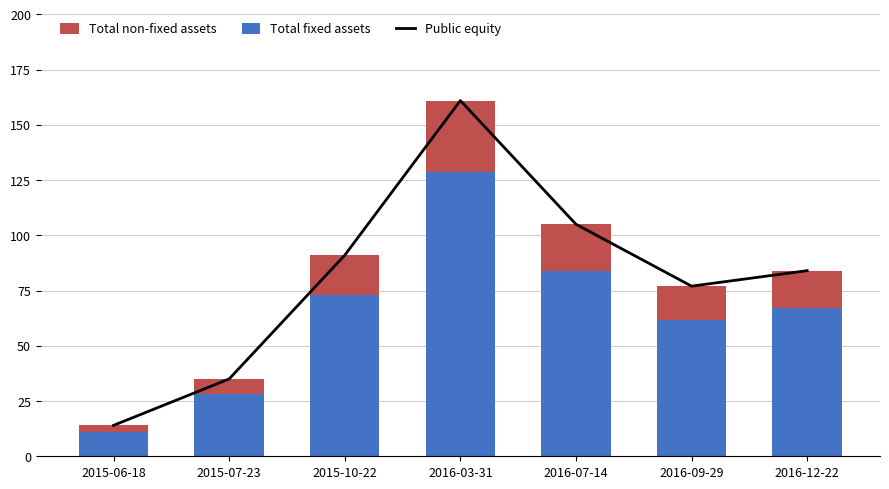

What is the approximate value of Public equity at 2015-07-23?

35.0